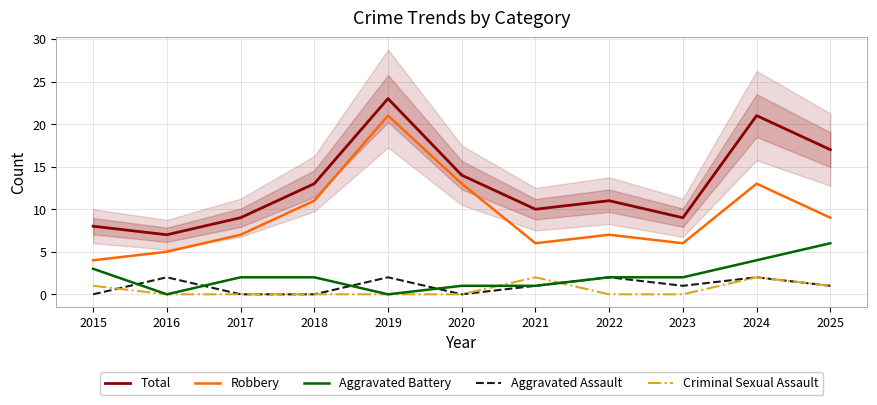

Count the Aggravated Assault values in the range 0 to 2.

11